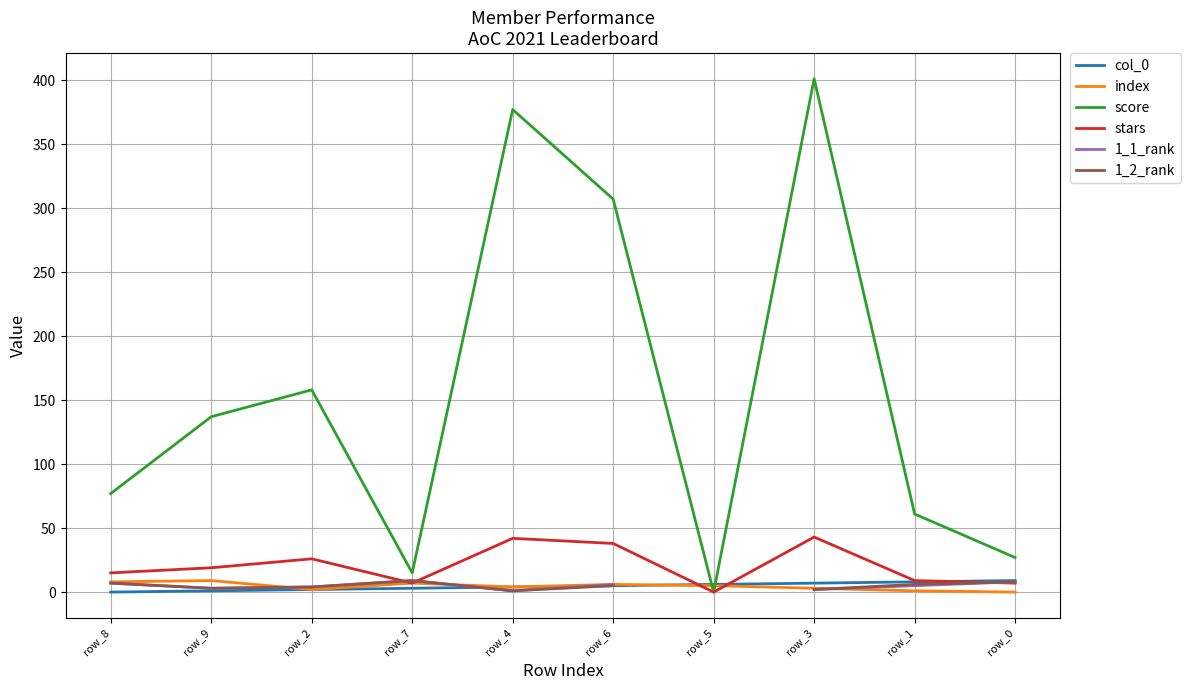

What is the sum of all index values?

45